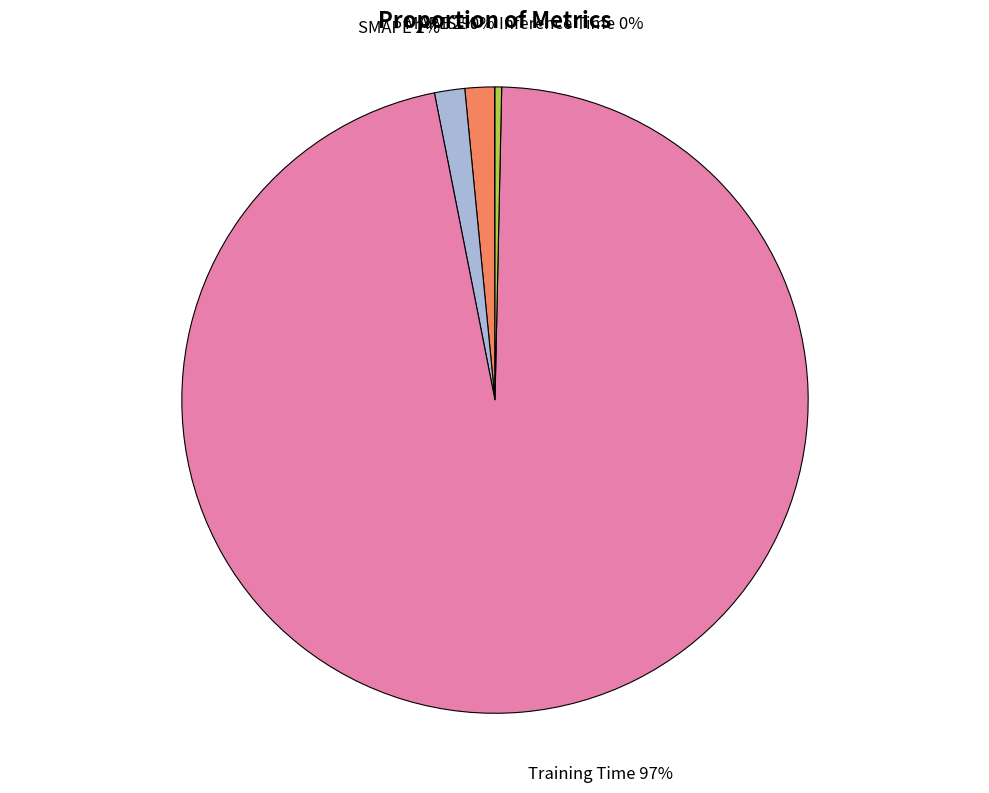

Does Training Time account for over 50% of the chart?

Yes